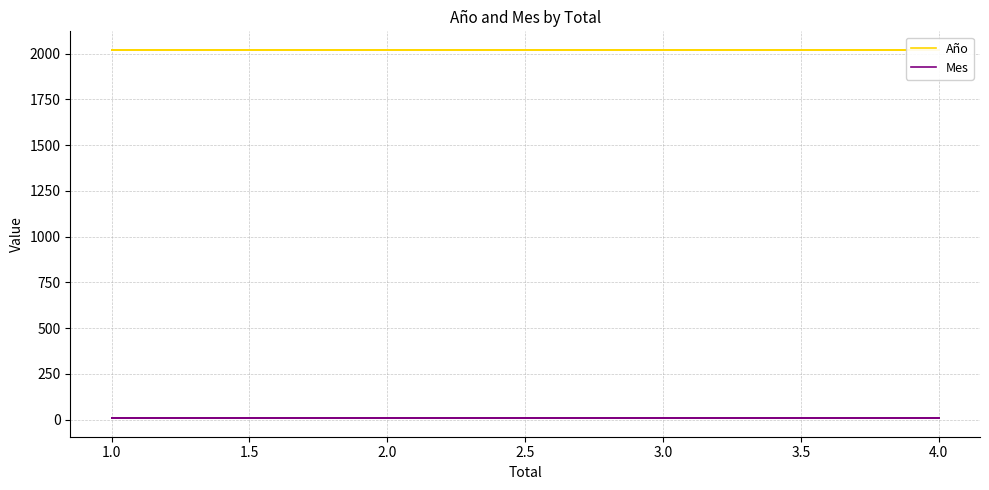

Reading left to right, what are all the values shown in this chart?

Año: 2021	2021	2021	2021	2021
Mes: 8	8	8	8	8